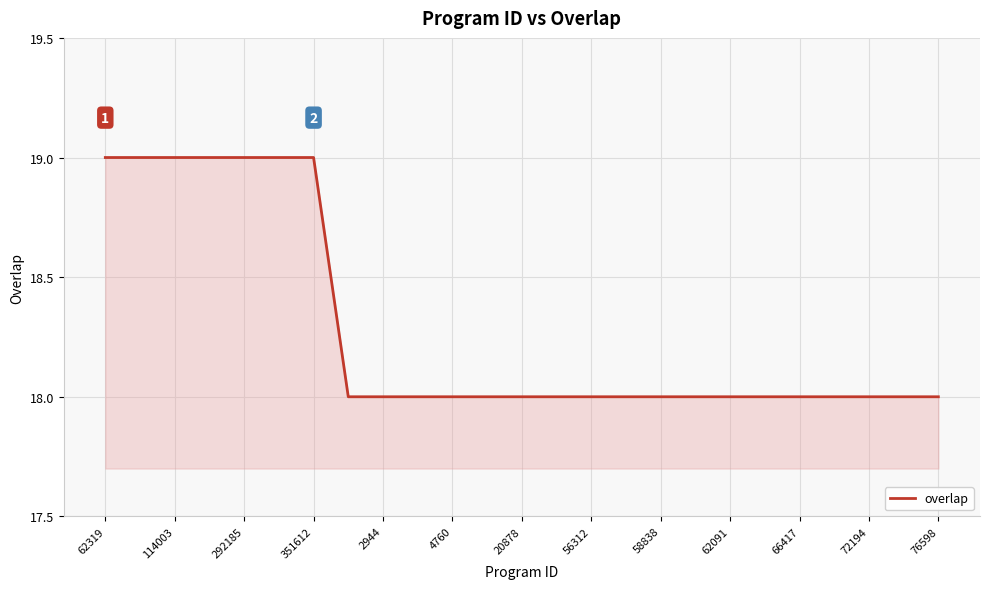

What is the greatest value displayed?

19